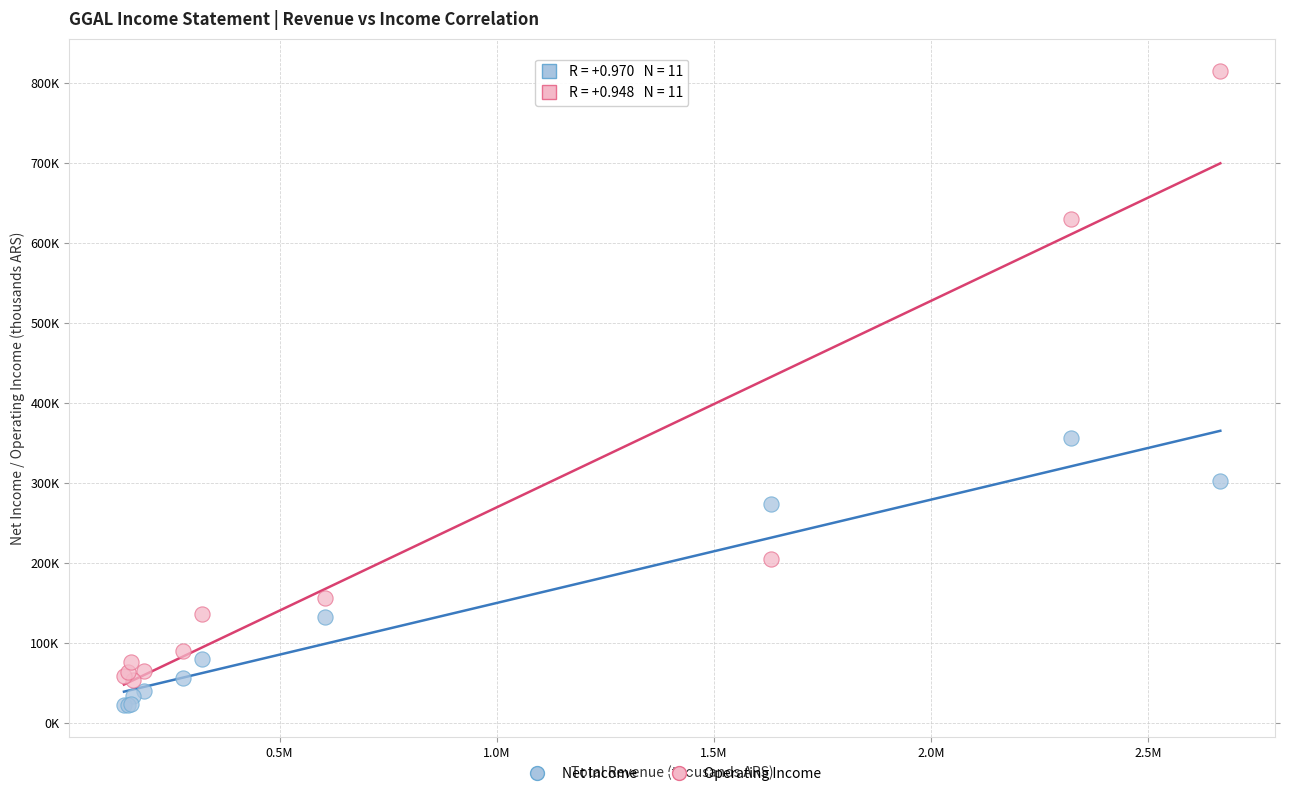

Which series contains the lowest Y value?

Net Income